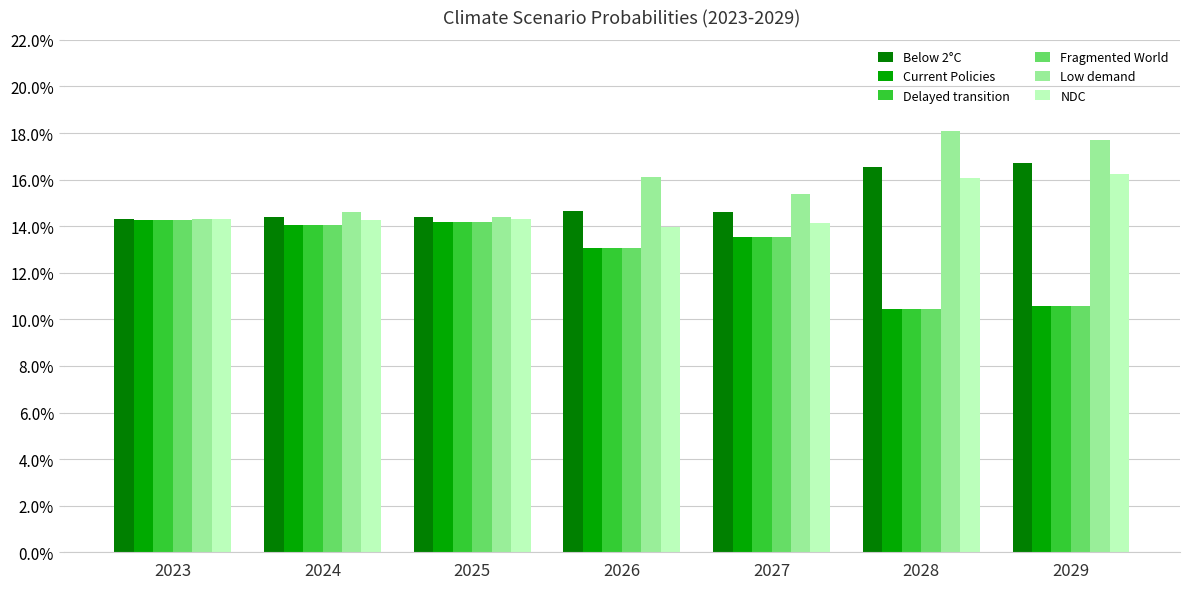

Are the bars grouped side by side (vs. stacked)?

Yes